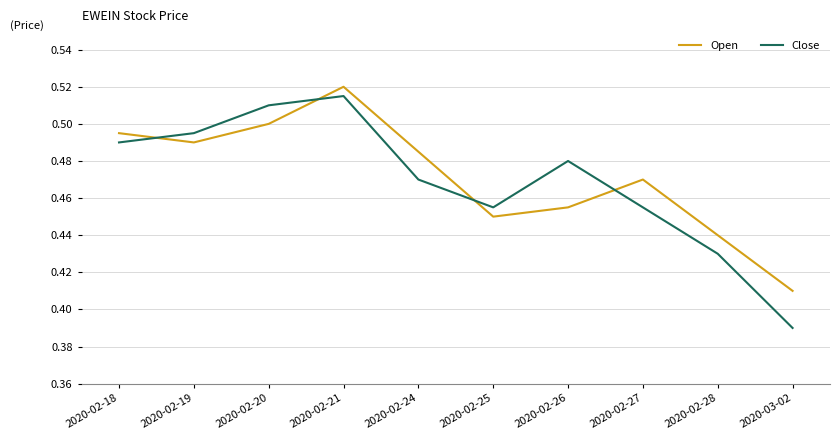

Which series has the largest range (max minus min)?

Close